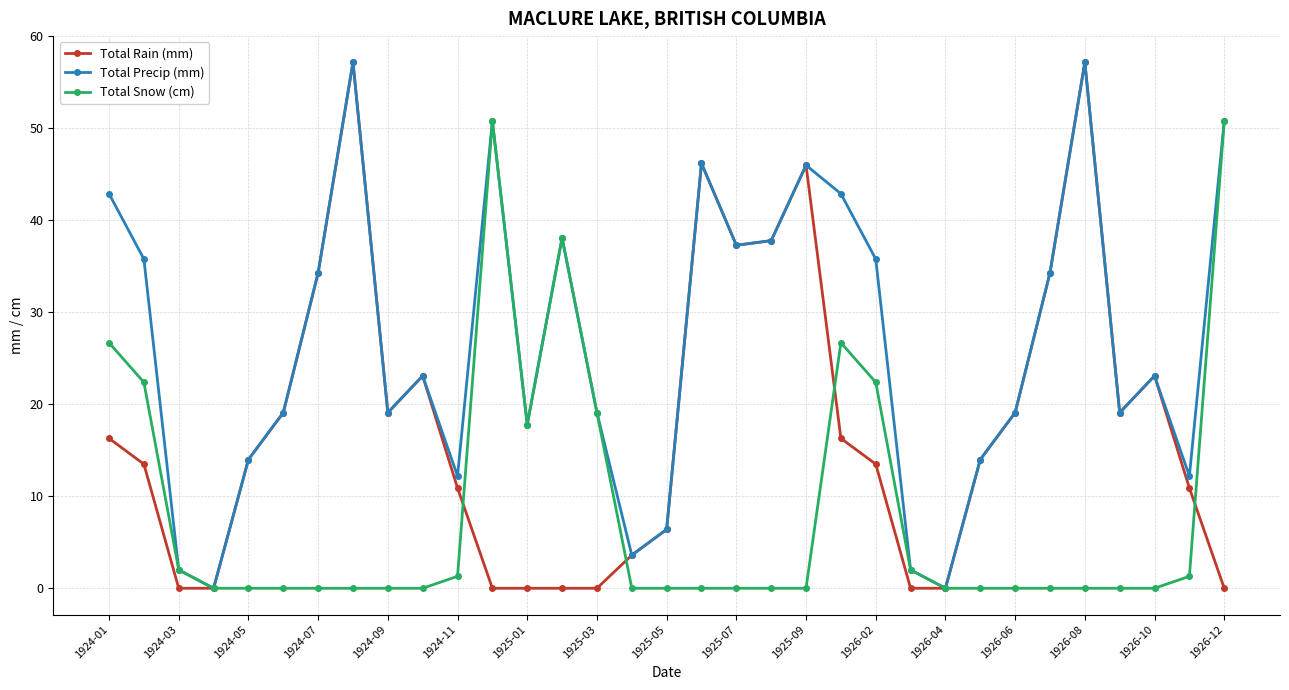

What is the greatest value displayed?

57.2